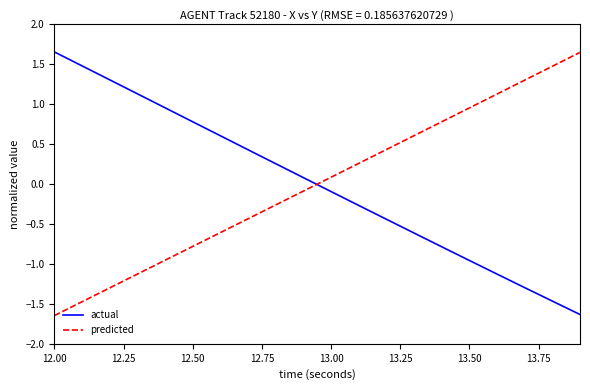

How many lines are shown in the chart?

2